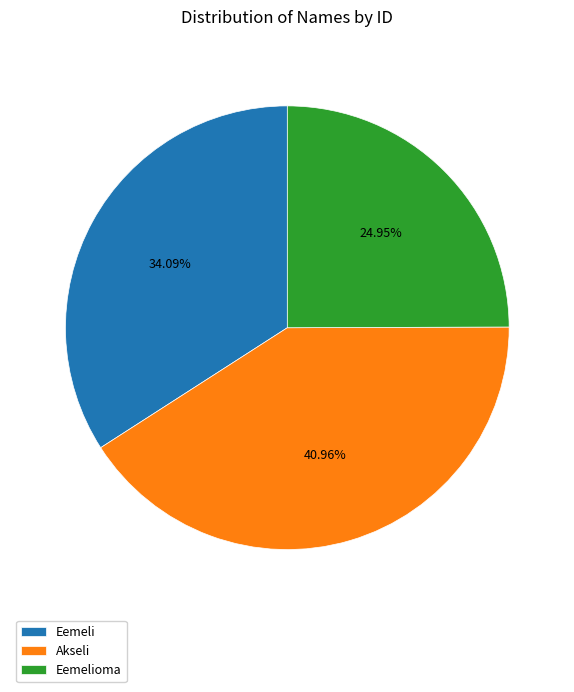

Does Eemeli account for over 50% of the chart?

No